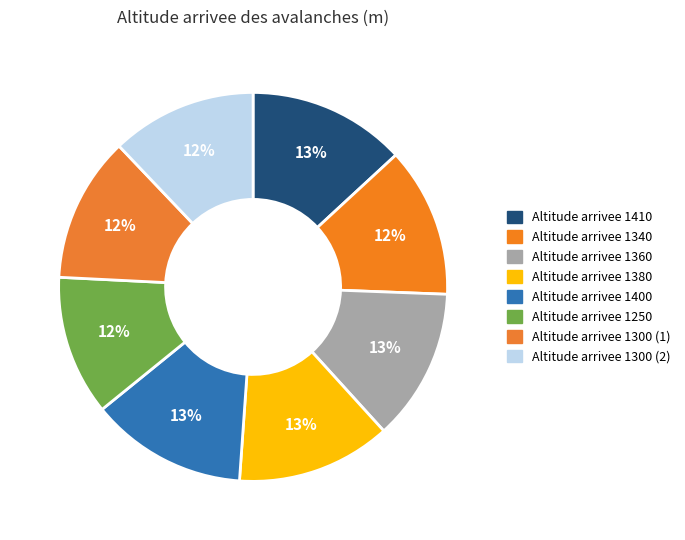

How many segments does this pie chart have?

8